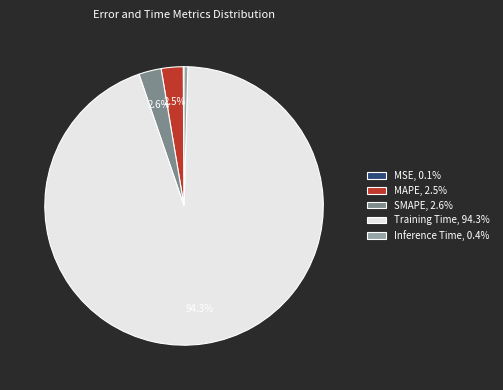

To the nearest percent, what is the difference between the largest and smallest slice percentages?

94%